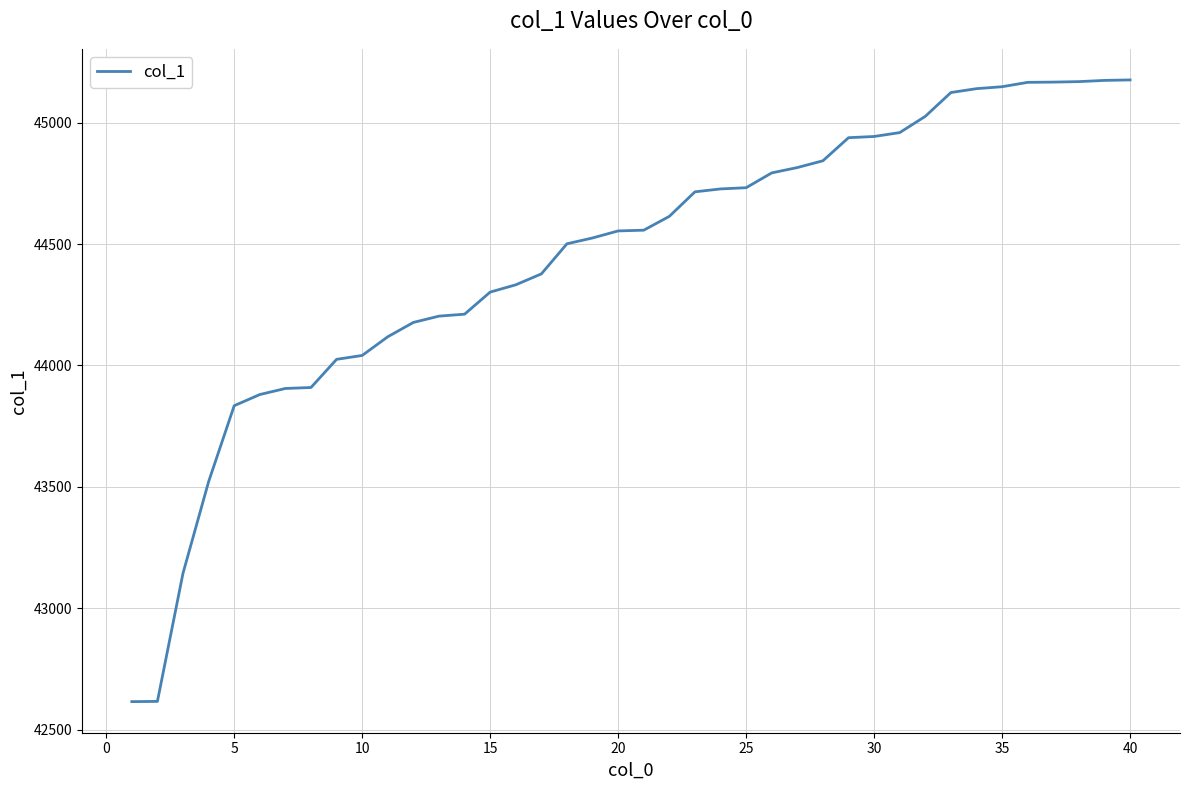

What is the greatest value displayed?

45176